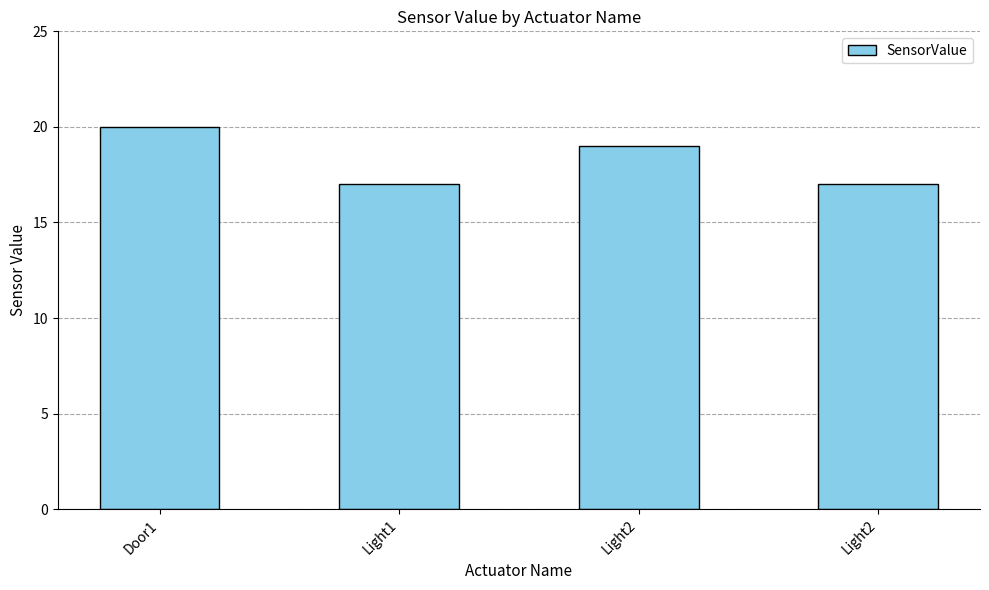

Which has a higher value, Door1 or Light2?

Door1